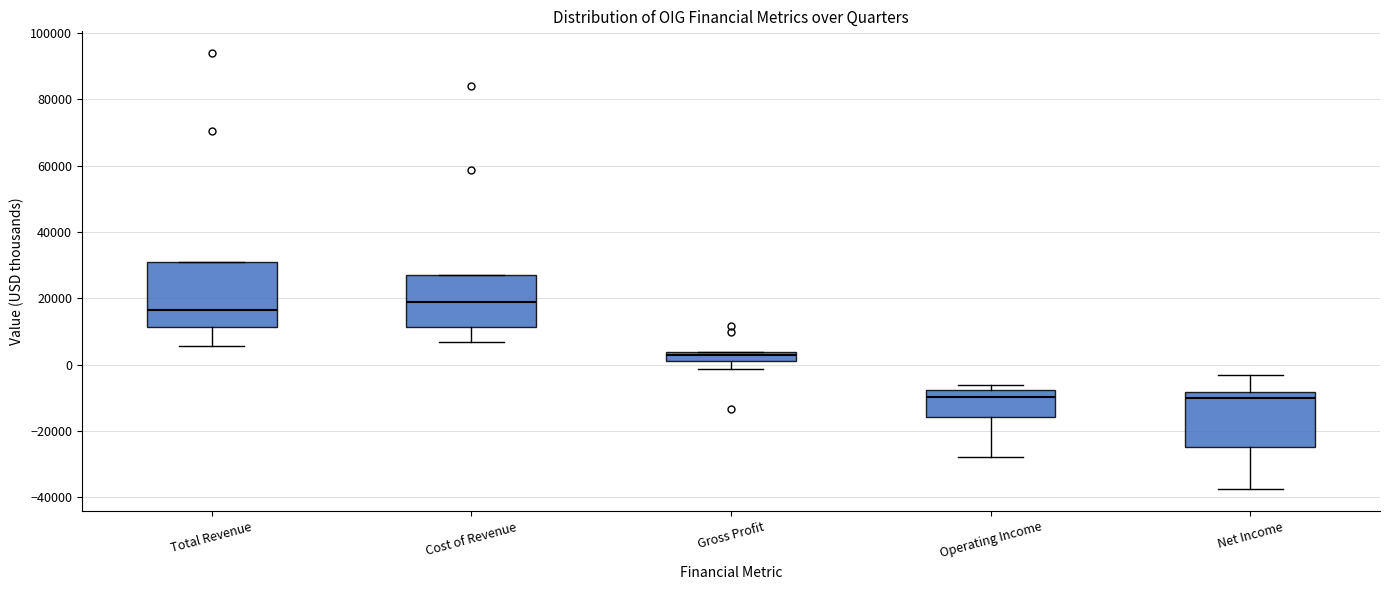

Where is the lower edge of the box for Total Revenue on the y-axis? The values are not printed on the chart, so give them approximately, as read against the axis.

12000